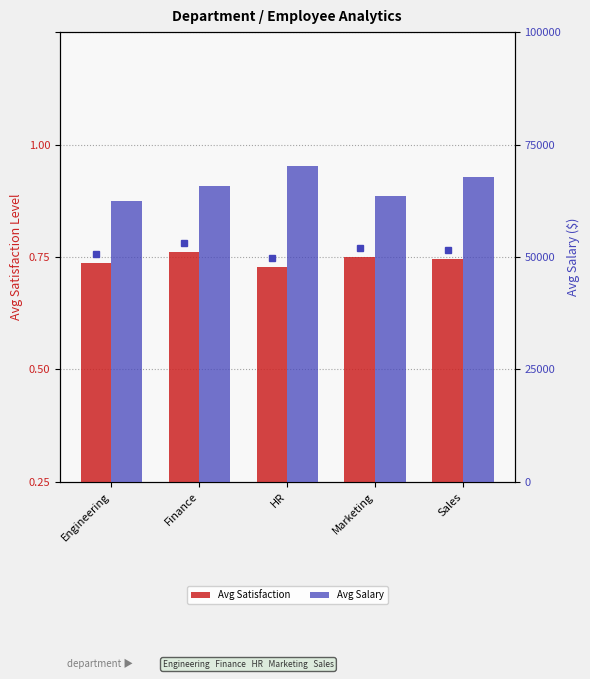

Are the bars grouped side by side (vs. stacked)?

Yes